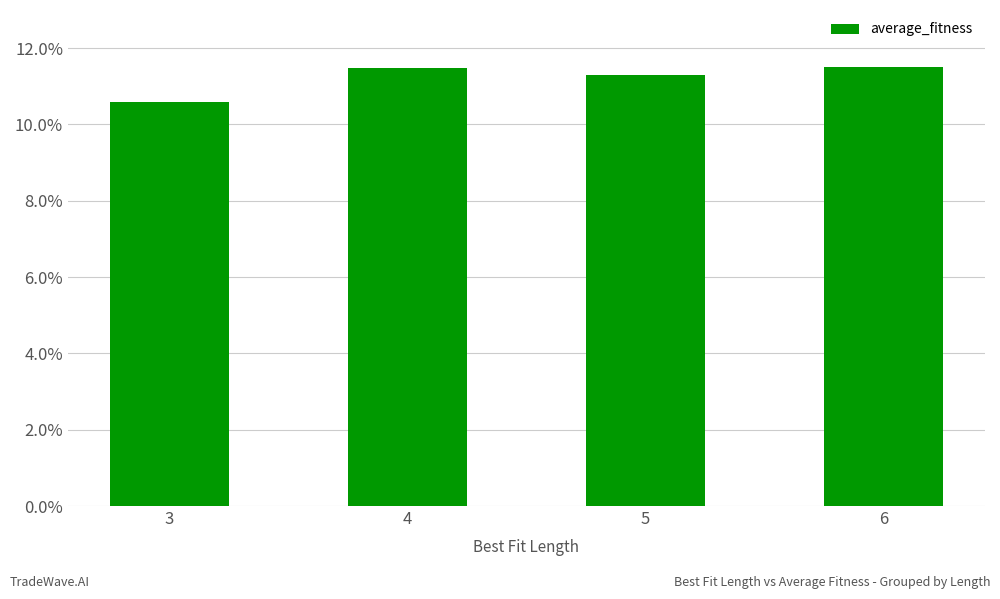

What is the ratio of the value at 3 to the value at 5?

0.9